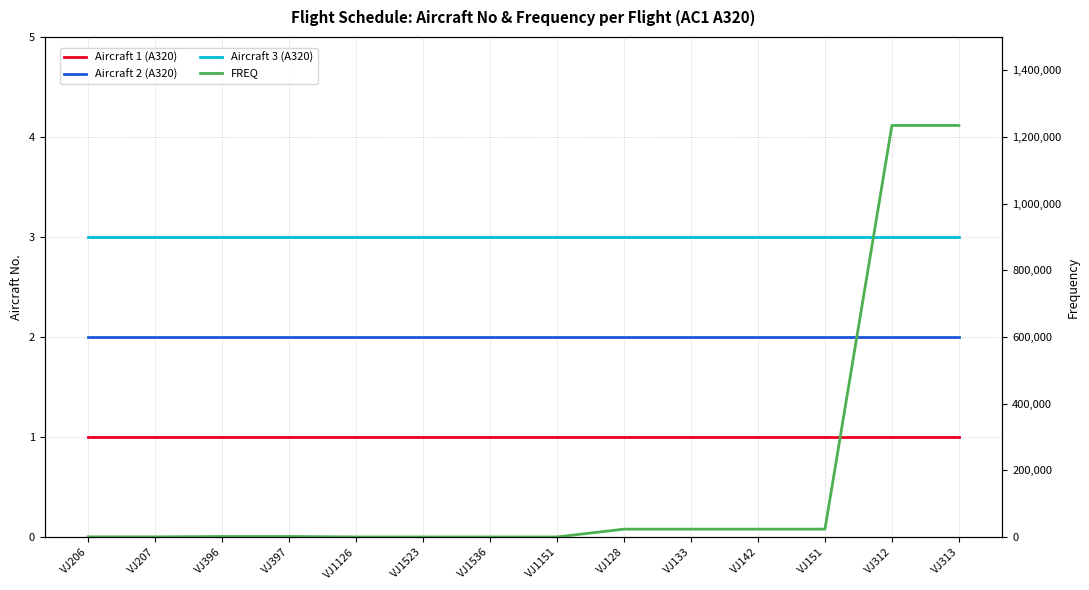

Read the FREQ value at VJ142, to the nearest 100.

23500